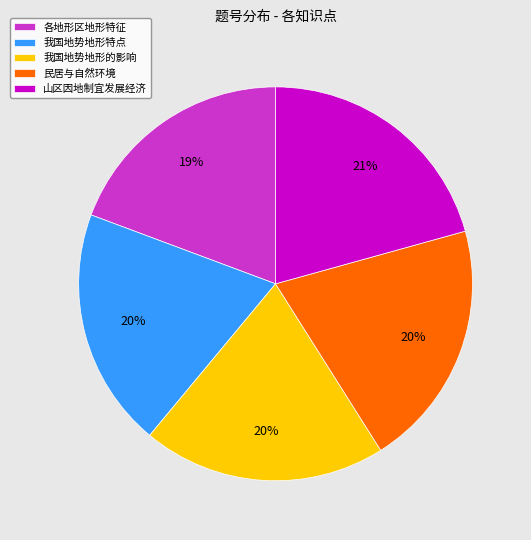

What percentage is the 民居与自然环境 slice, to the nearest percent?

20%